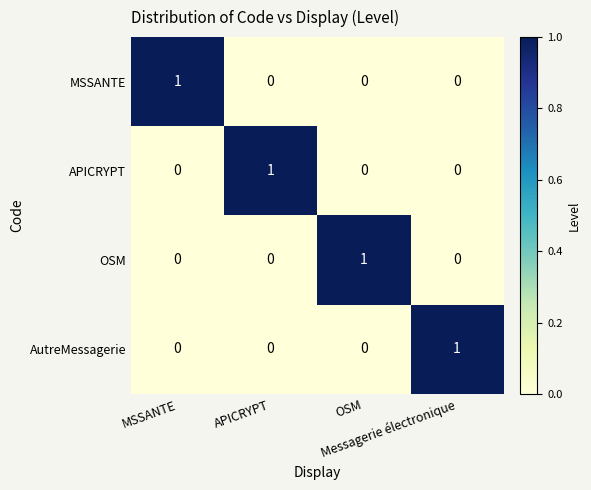

At how many categories does at least one series exceed 0?

4